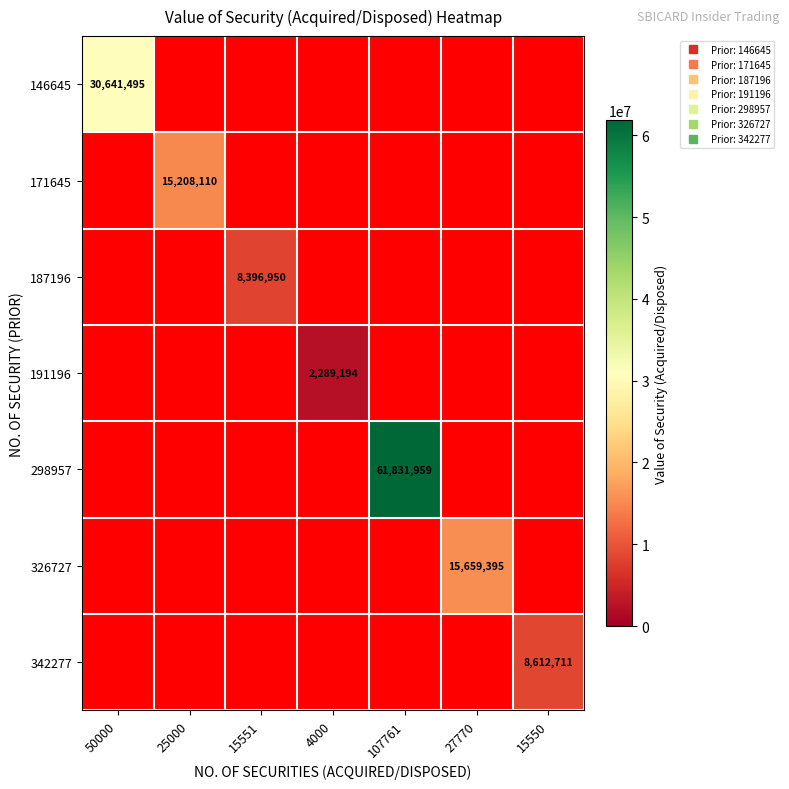

What is the difference between the highest and lowest values at 15551?

8396950